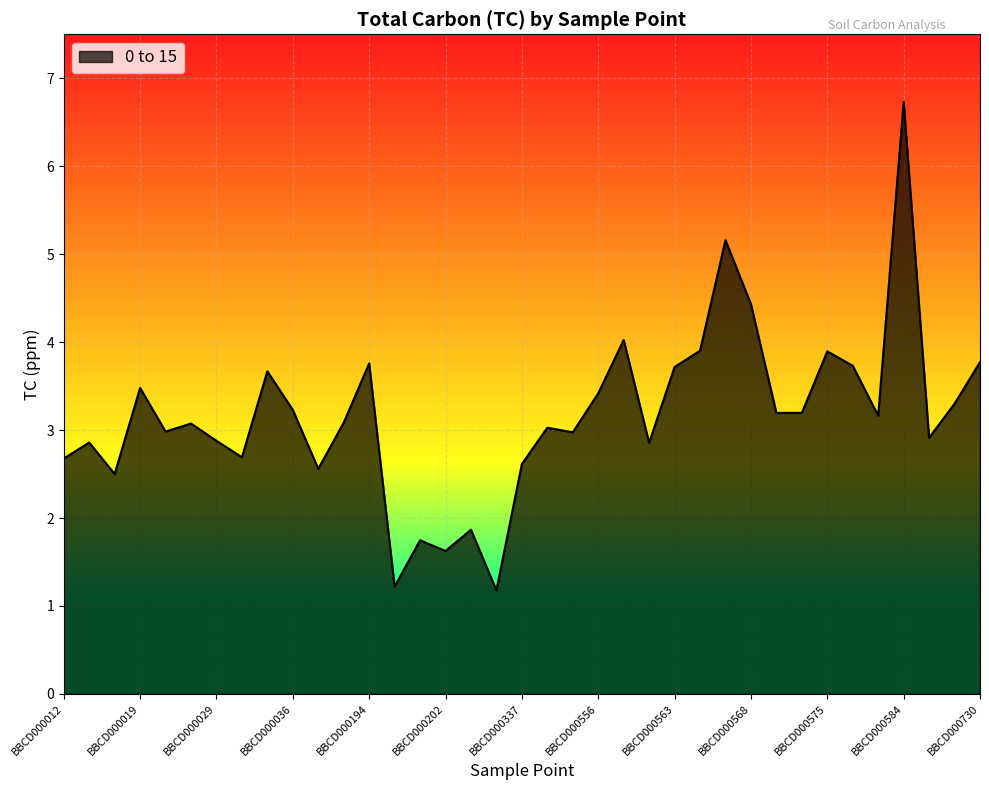

What is the maximum value shown in the chart?

6.7